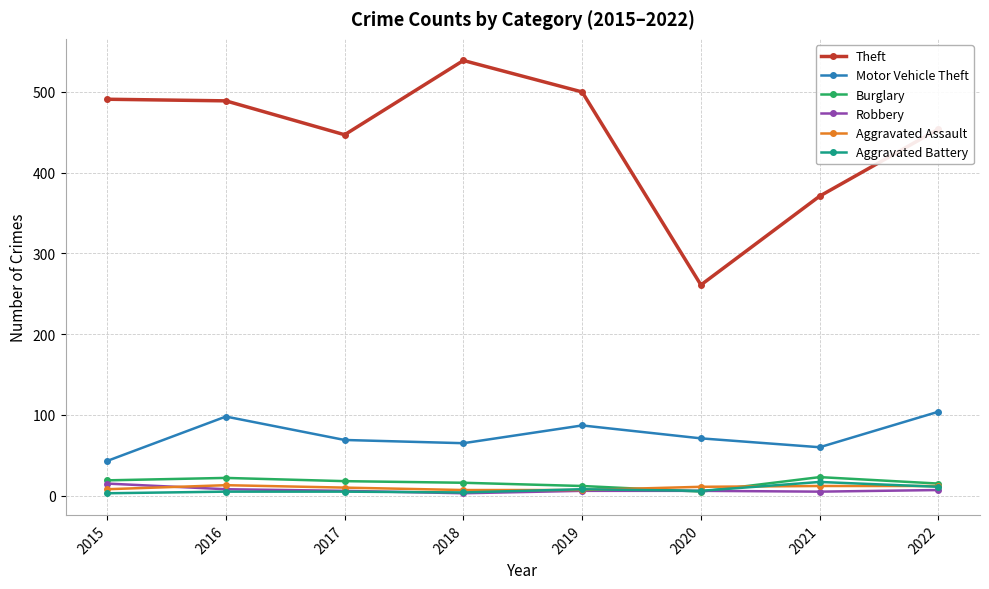

Read the Aggravated Assault value at 2021.

12